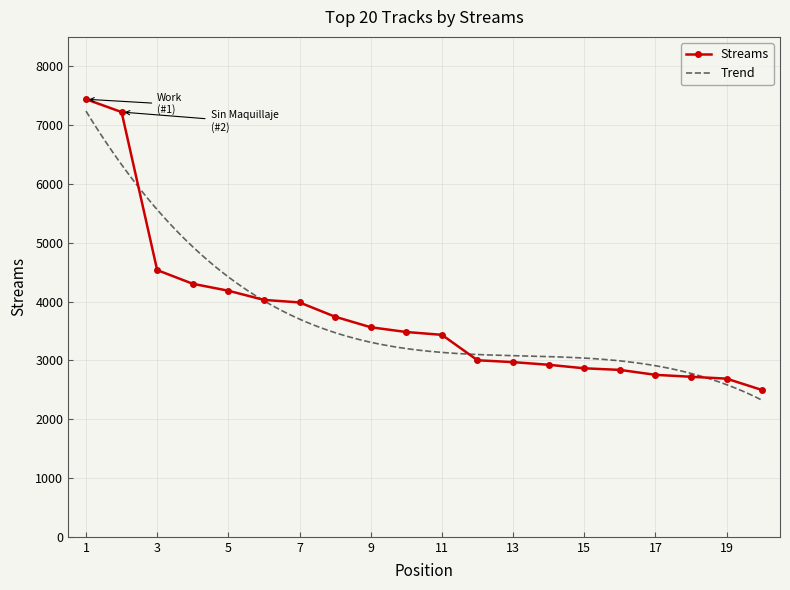

What is the greatest value displayed?

7440